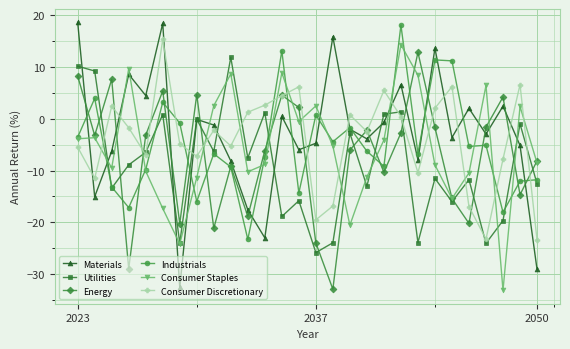

Count the number of data series in this chart.

6